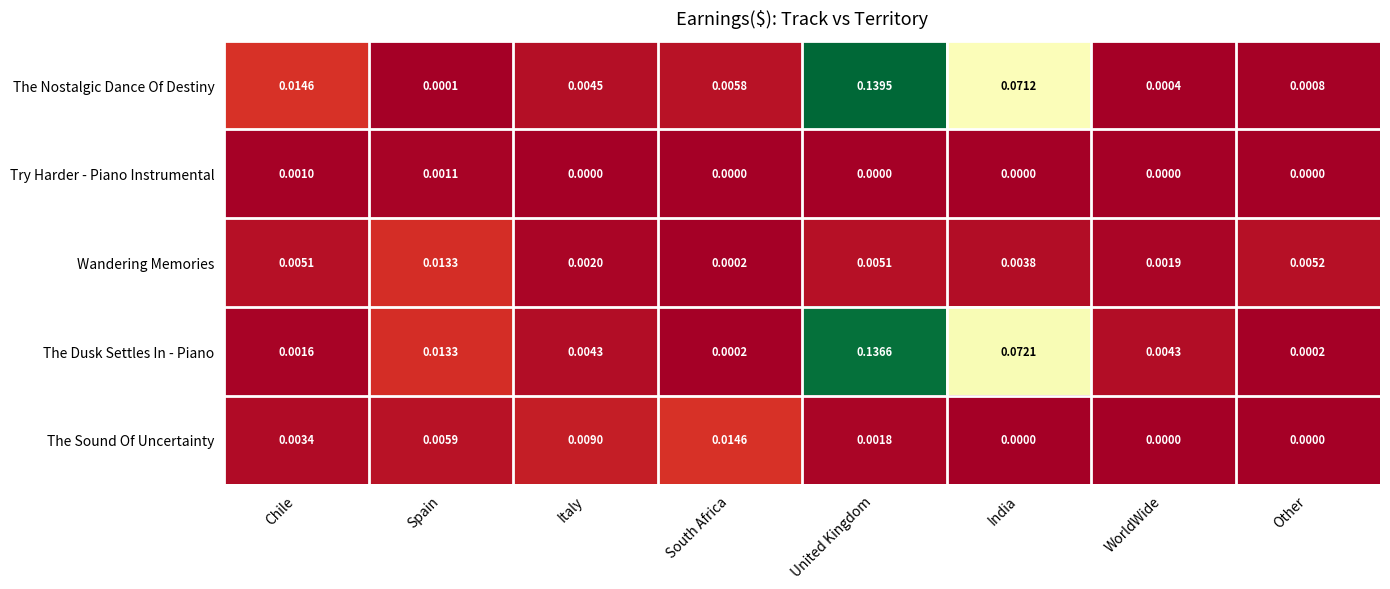

List the series in order of their peak value, lowest first.

Try Harder - Piano Instrumental, Wandering Memories, The Sound Of Uncertainty, The Dusk Settles In - Piano, The Nostalgic Dance Of Destiny